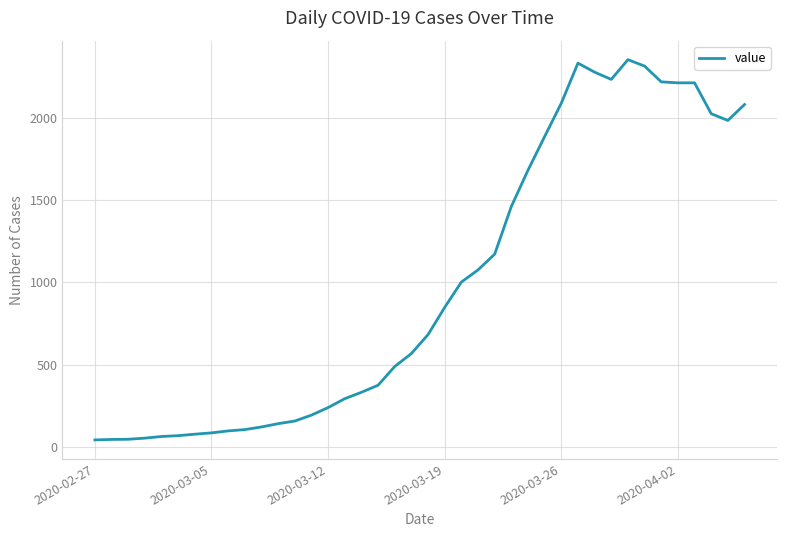

What is the greatest value displayed?

2356